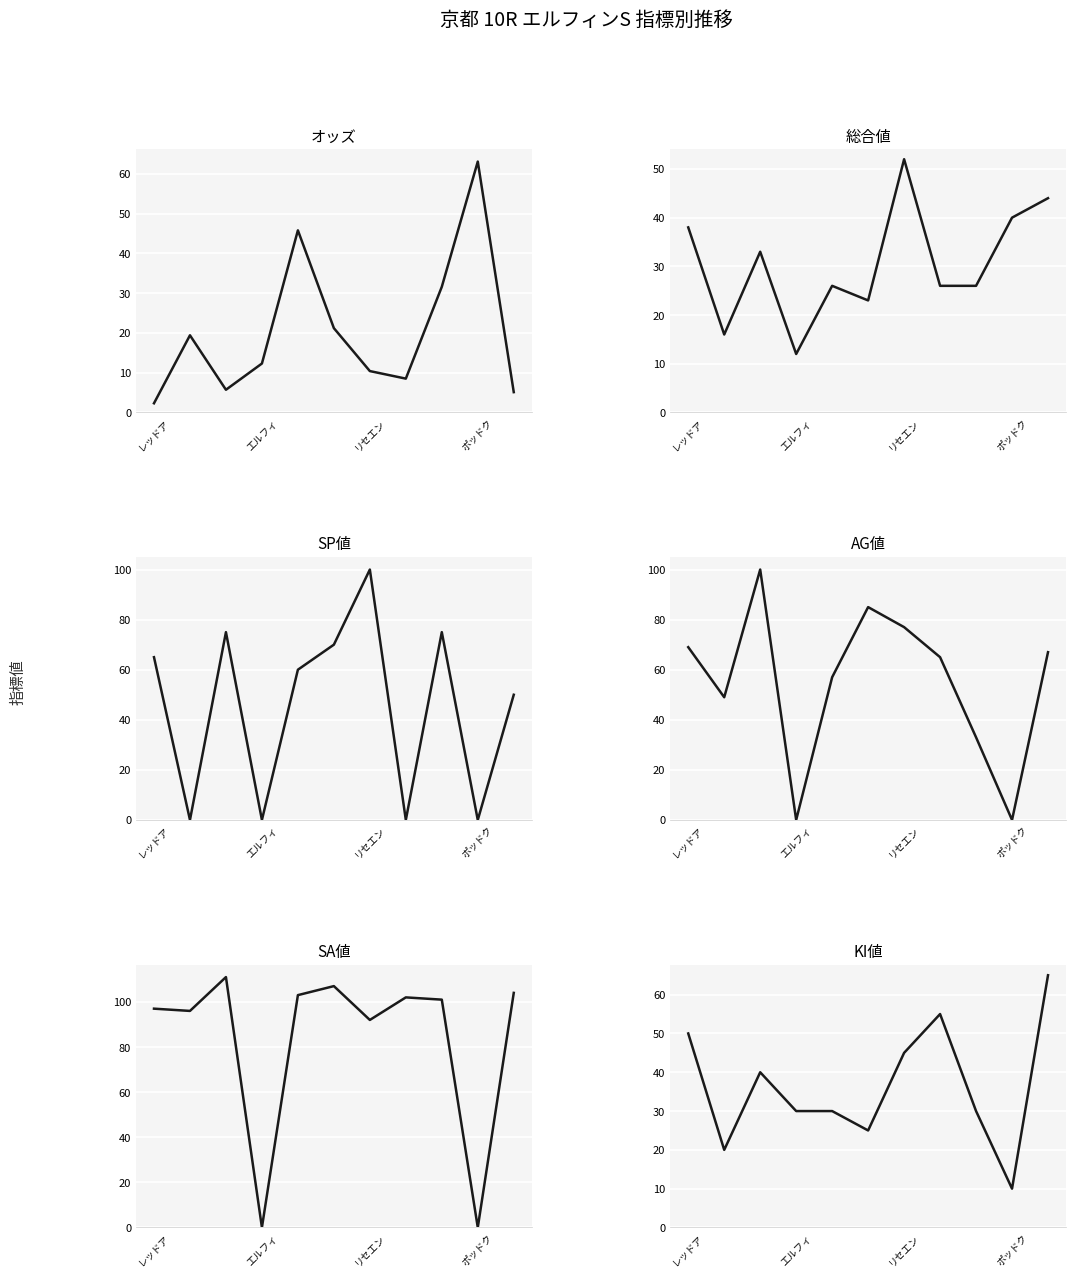

How many interior local peaks does the SA値 series have?

3